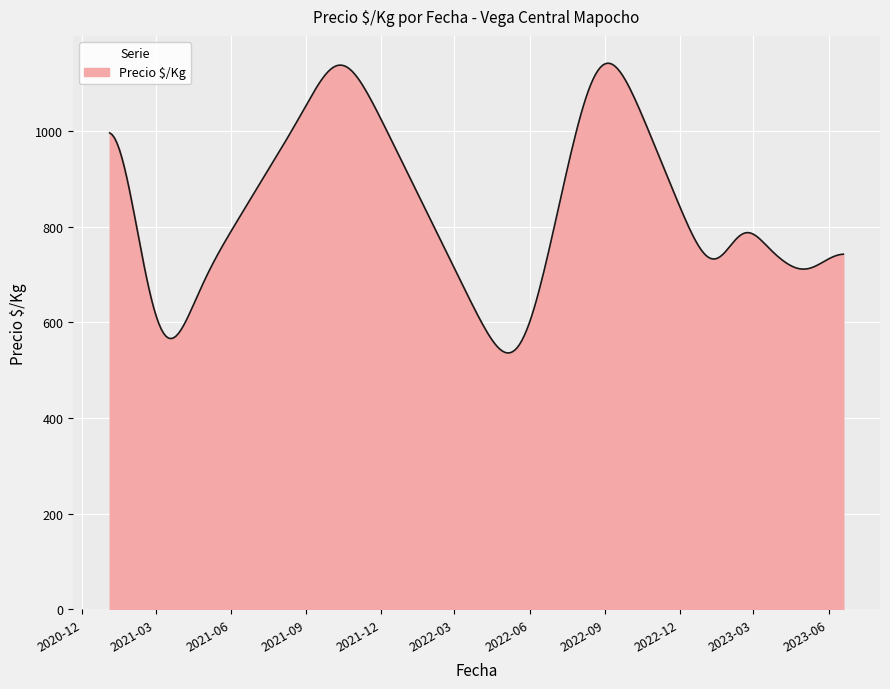

What is the difference between the maximum and minimum values?

605.6